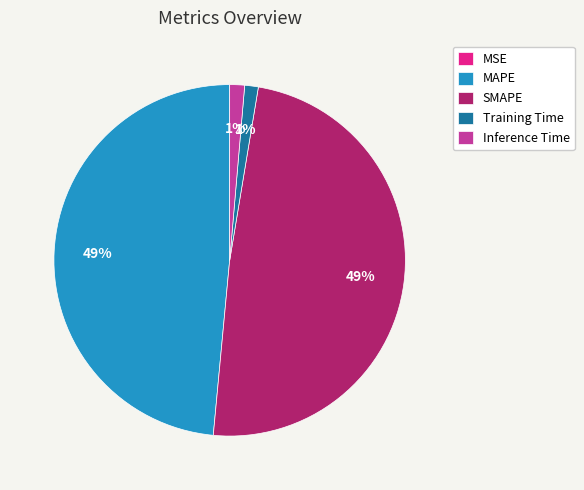

What percentage is the MAPE slice, to the nearest percent?

49%